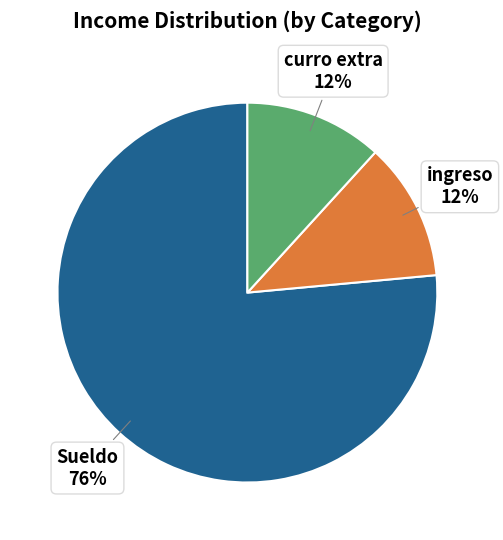

Is there any slice that represents more than half of the pie?

Yes